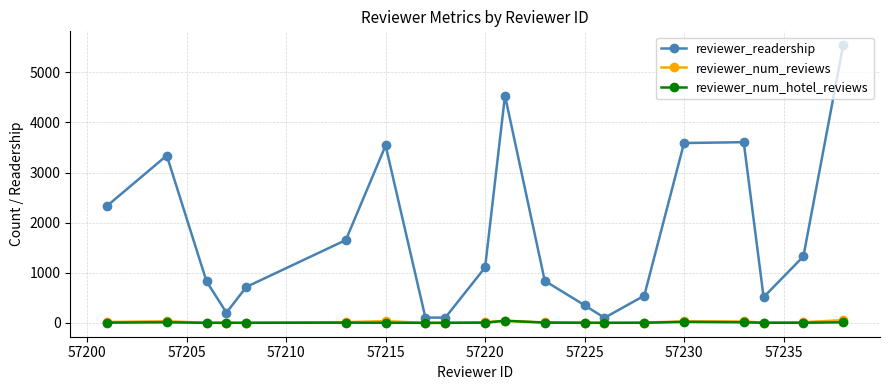

At how many categories does at least one series exceed 2920?

6